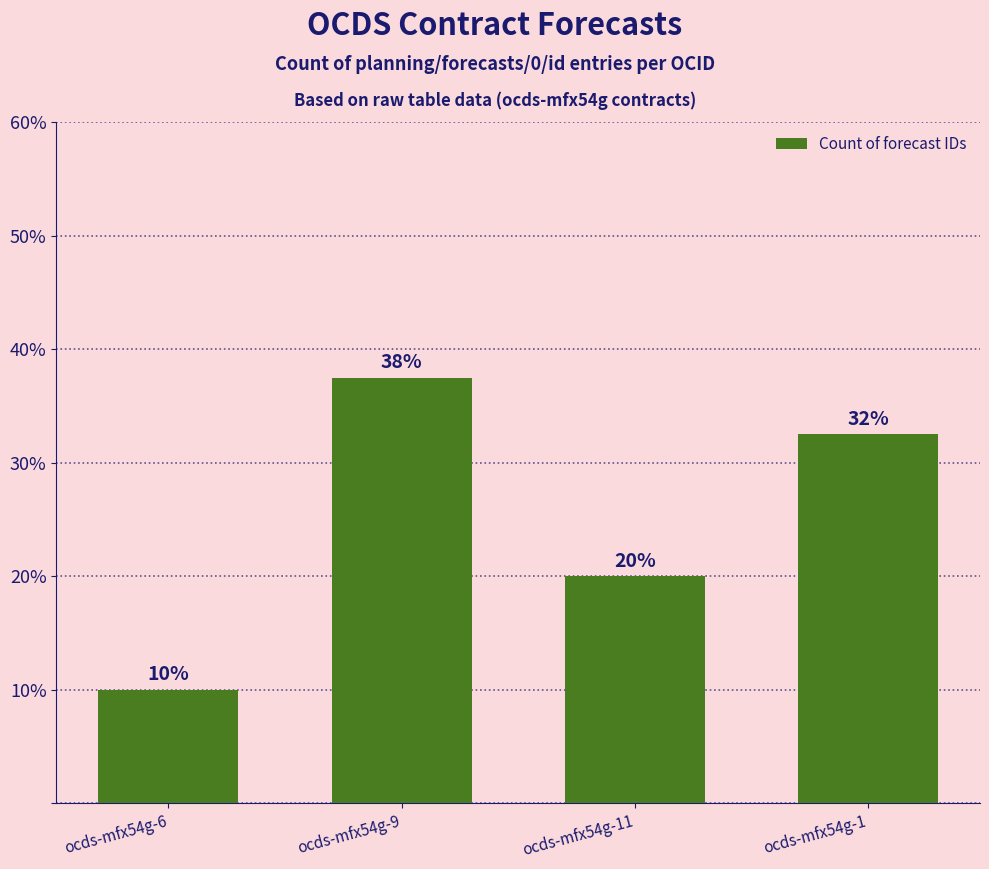

Rank the categories by value from lowest to highest.

ocds-mfx54g-6, ocds-mfx54g-11, ocds-mfx54g-1, ocds-mfx54g-9